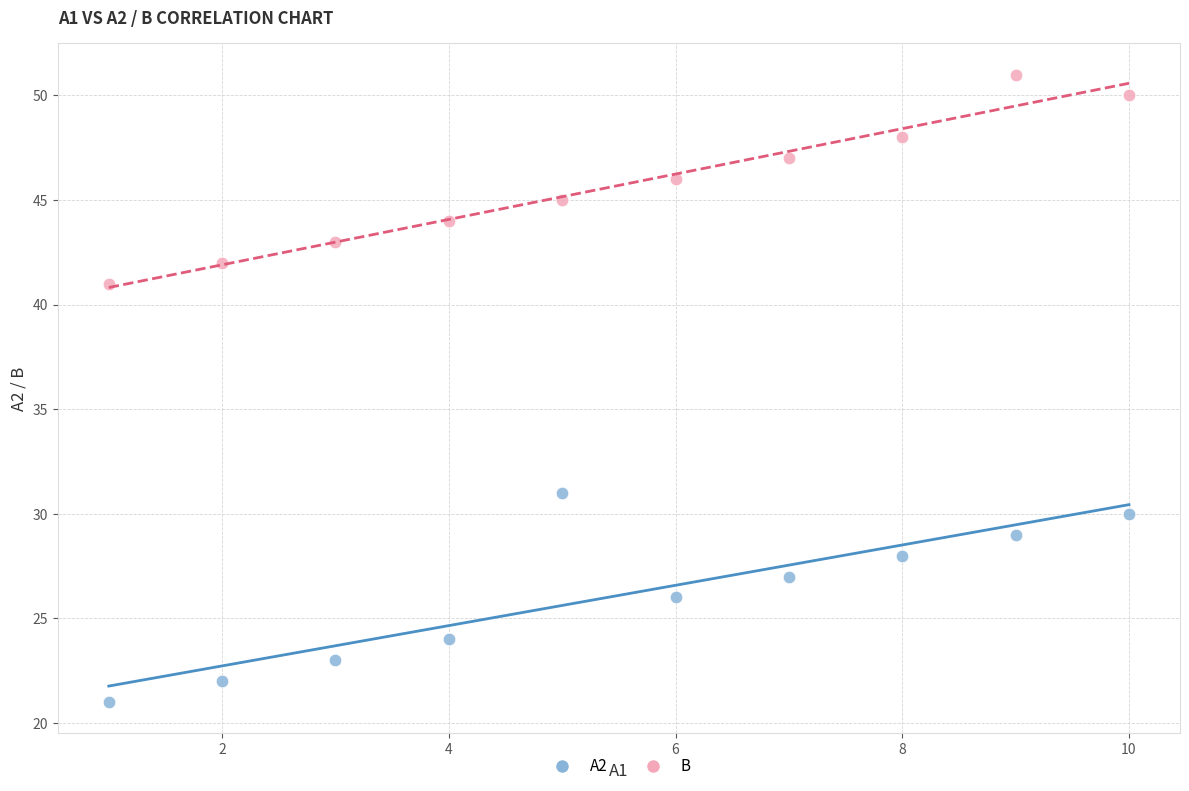

Across all data points, what is the range of X values (max minus min)?

9